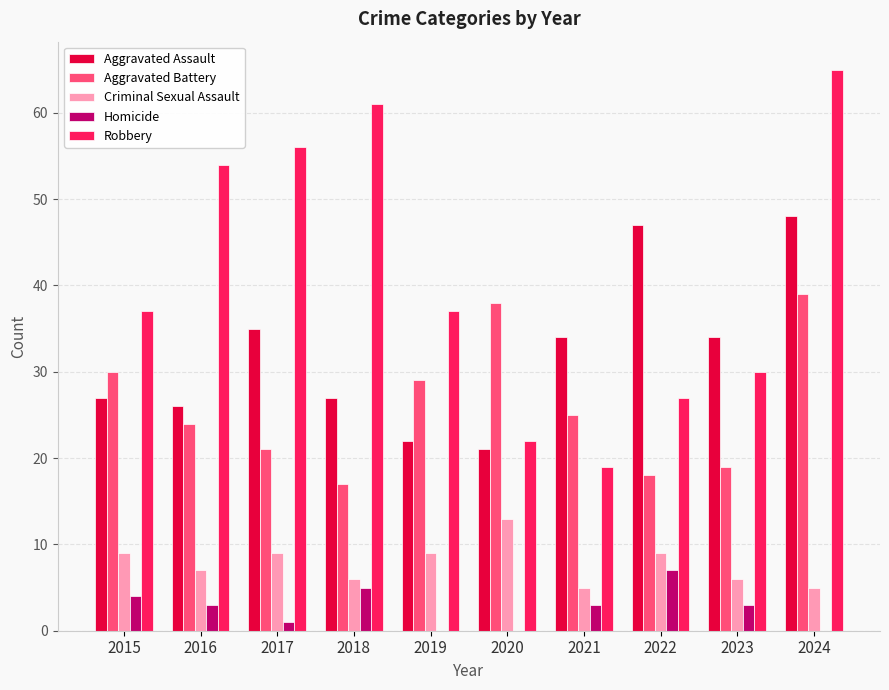

How many groups of bars are there?

10